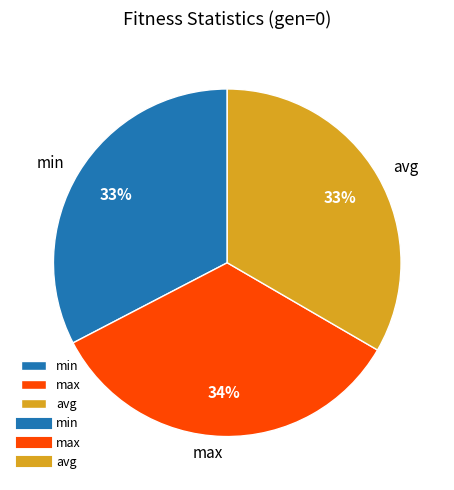

To the nearest percent, what percentage of the pie is avg?

33%